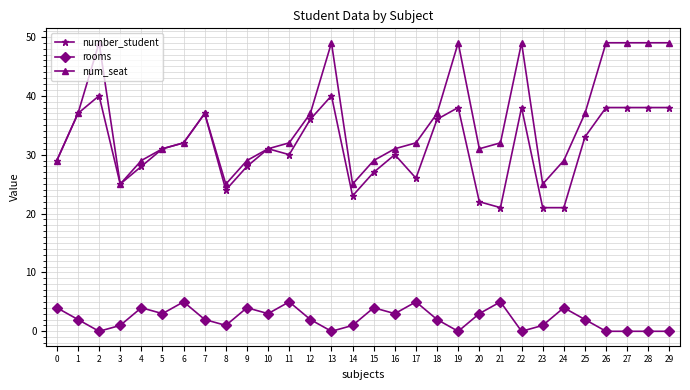

Which series has the largest total across all categories?

num_seat